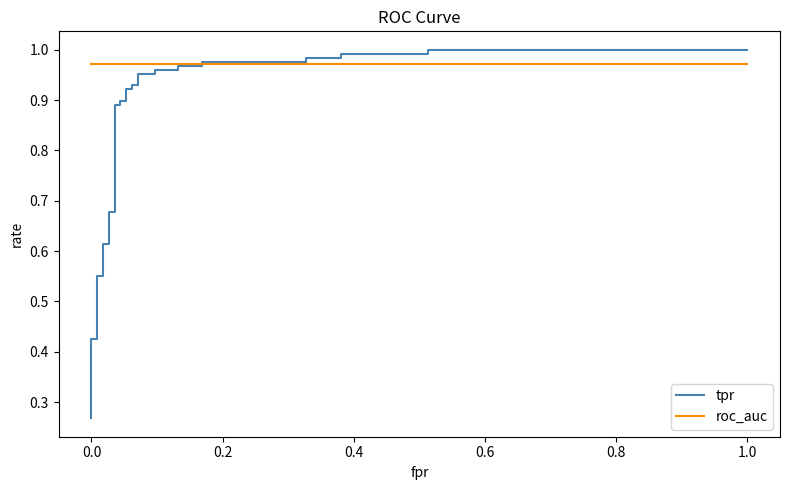

Which series has the largest range (max minus min)?

tpr